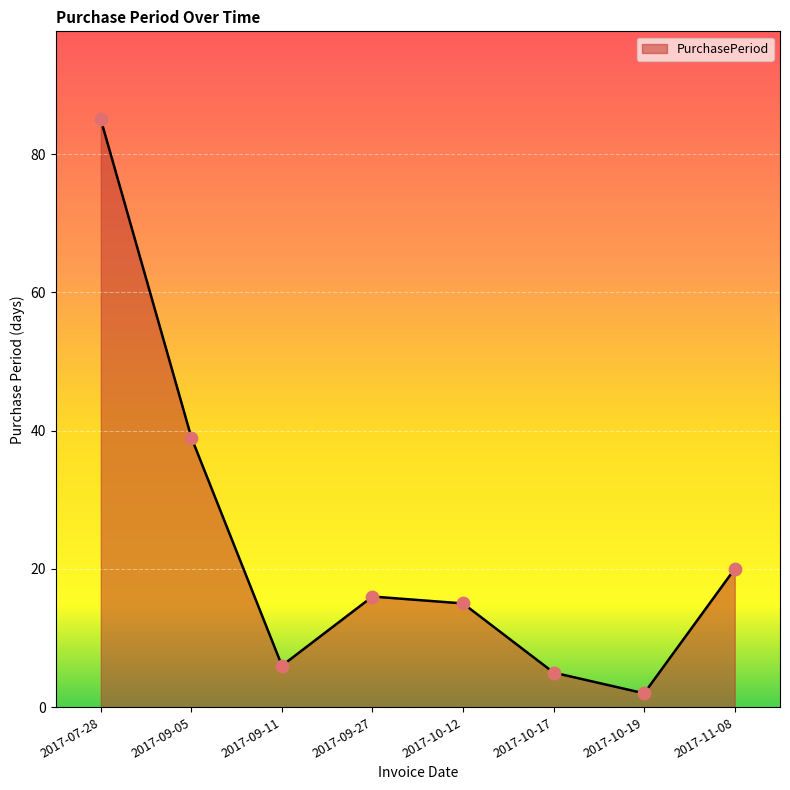

Which has a higher value, 2017-11-08 or 2017-07-28?

2017-07-28